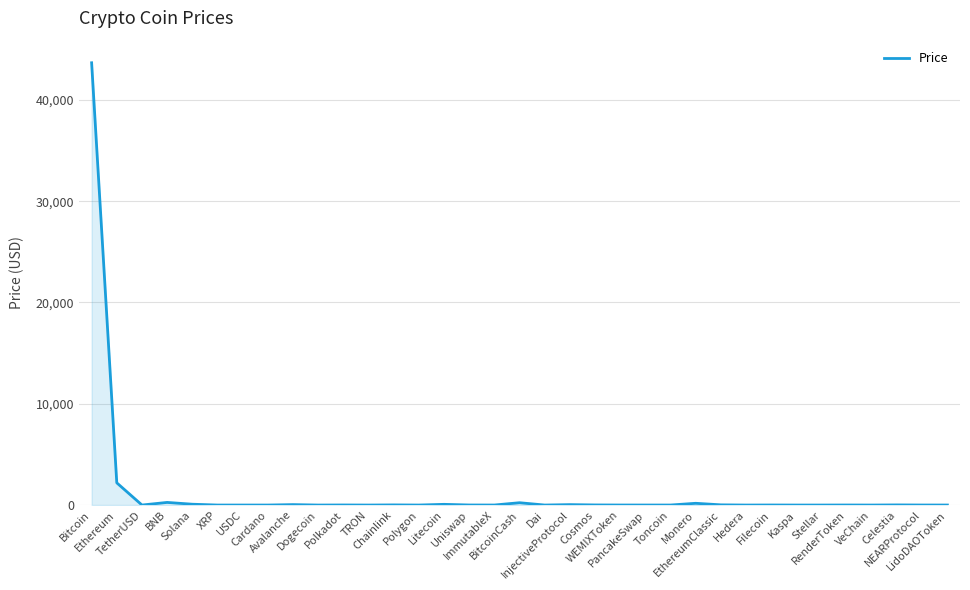

What is the difference between the maximum and minimum values?

43660.8